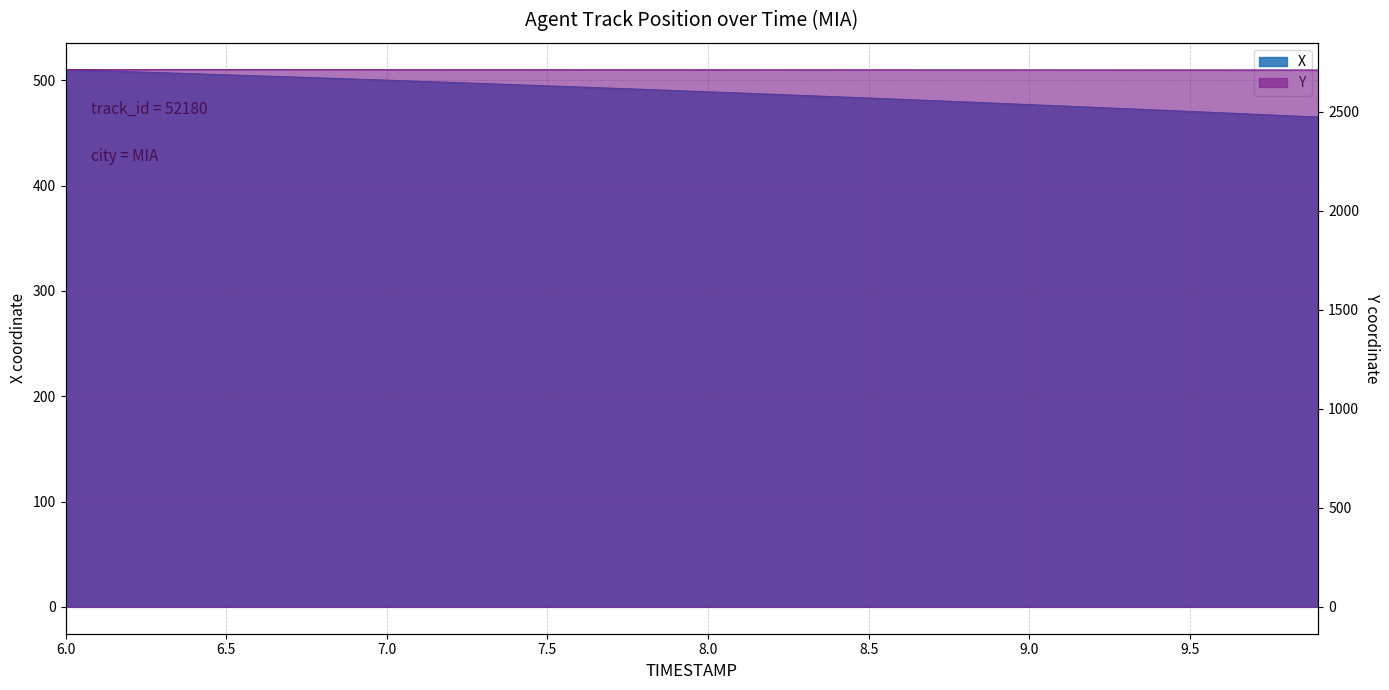

What is the difference between the maximum and minimum values in the Y series?

1.6